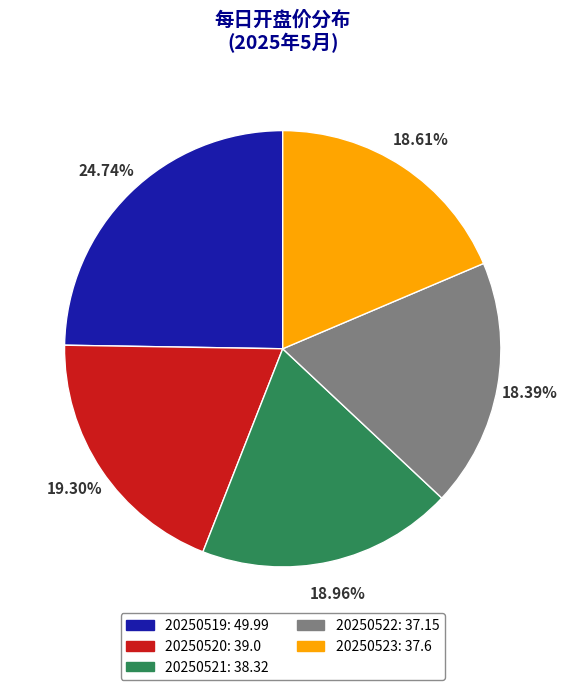

To the nearest percent, what portion does 20250520 represent?

19%